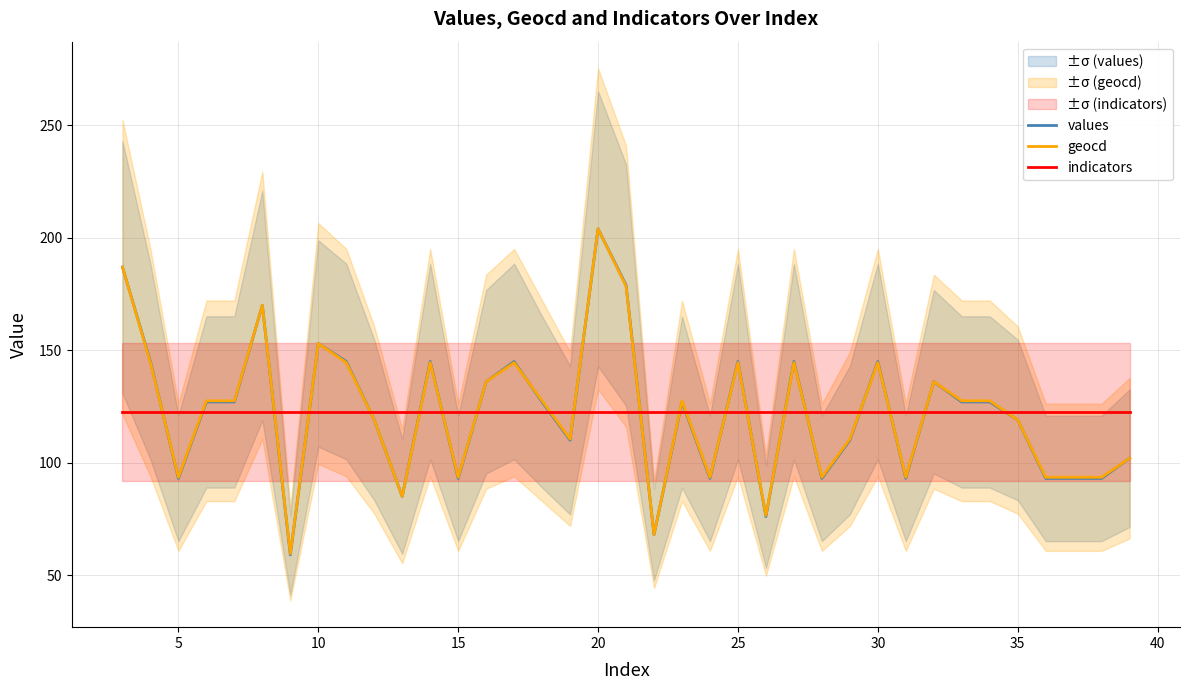

Which series changed the most between 20 and 27?

values